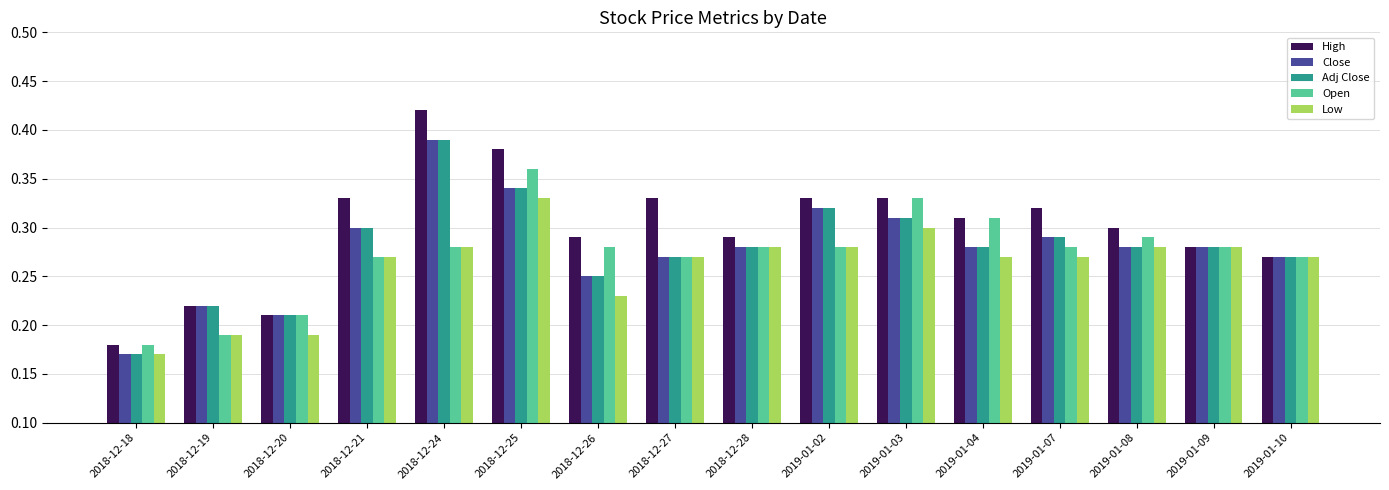

Is the value of High at 2018-12-18 greater than the value of Open at 2018-12-25?

No